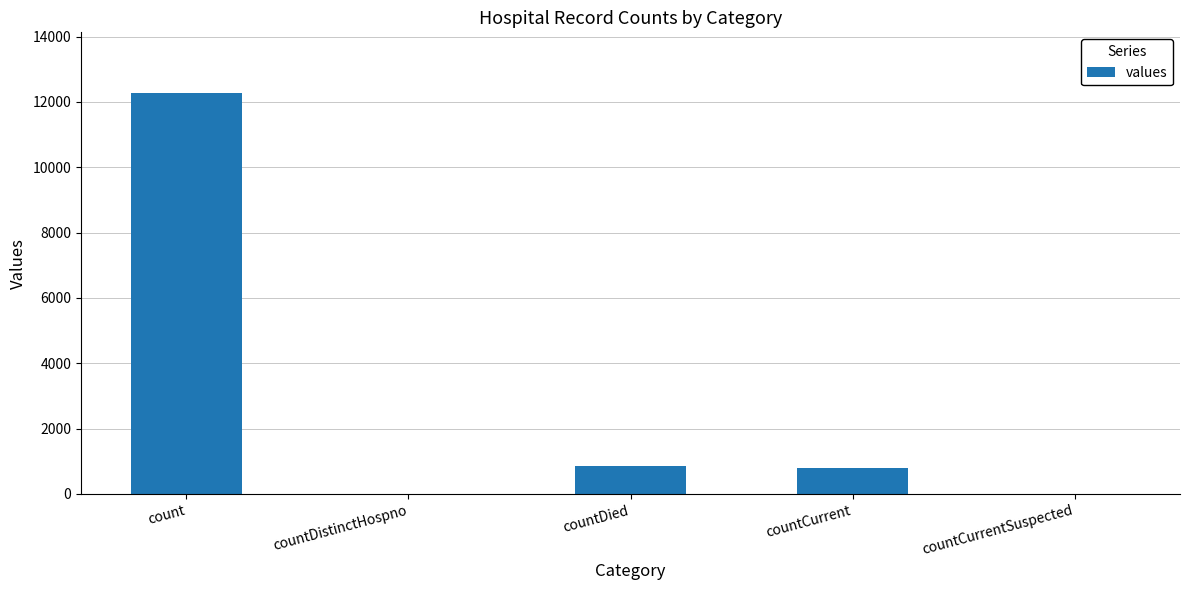

True or false: the data shows 7334 at count.

False